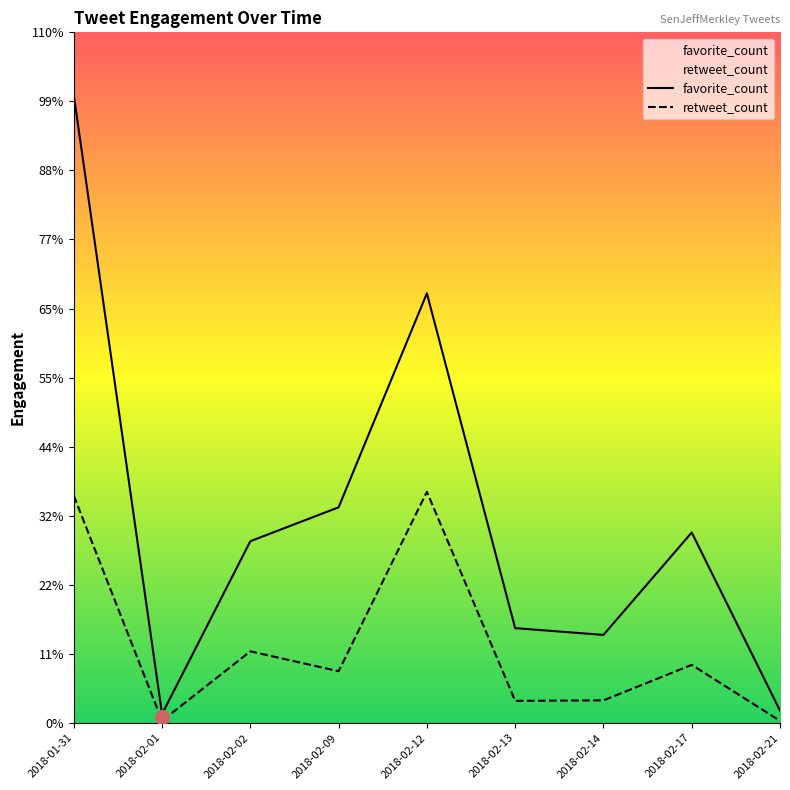

At which category does retweet_count reach its first local peak?

2018-02-02